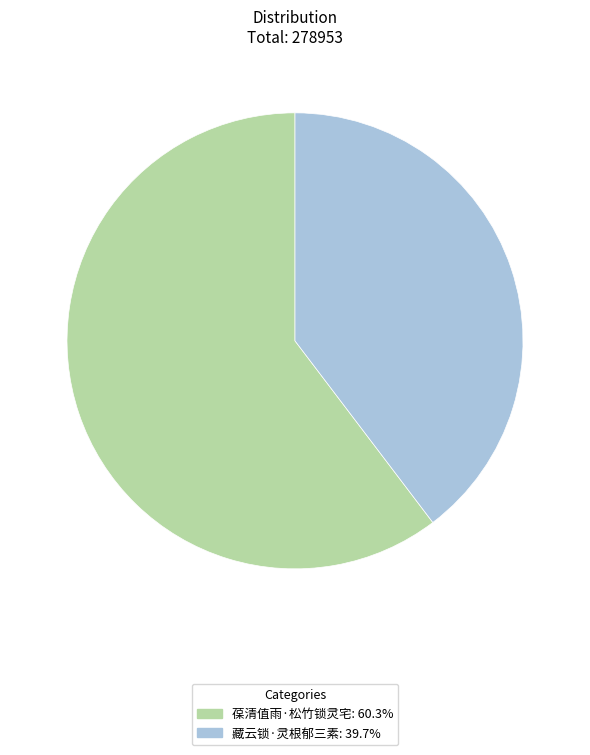

How many slices are in this pie chart?

2